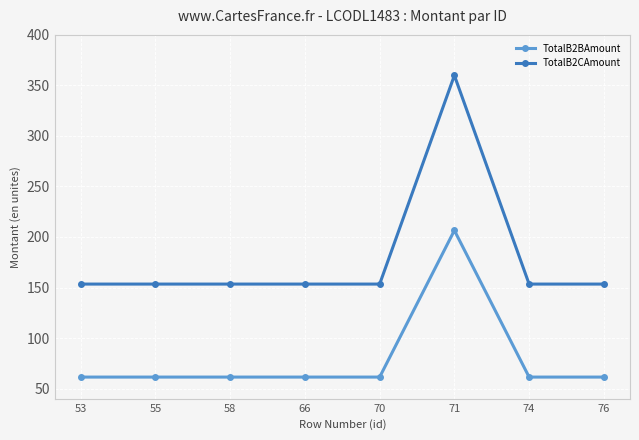

What is the average value of the TotalB2CAmount series?

179.2